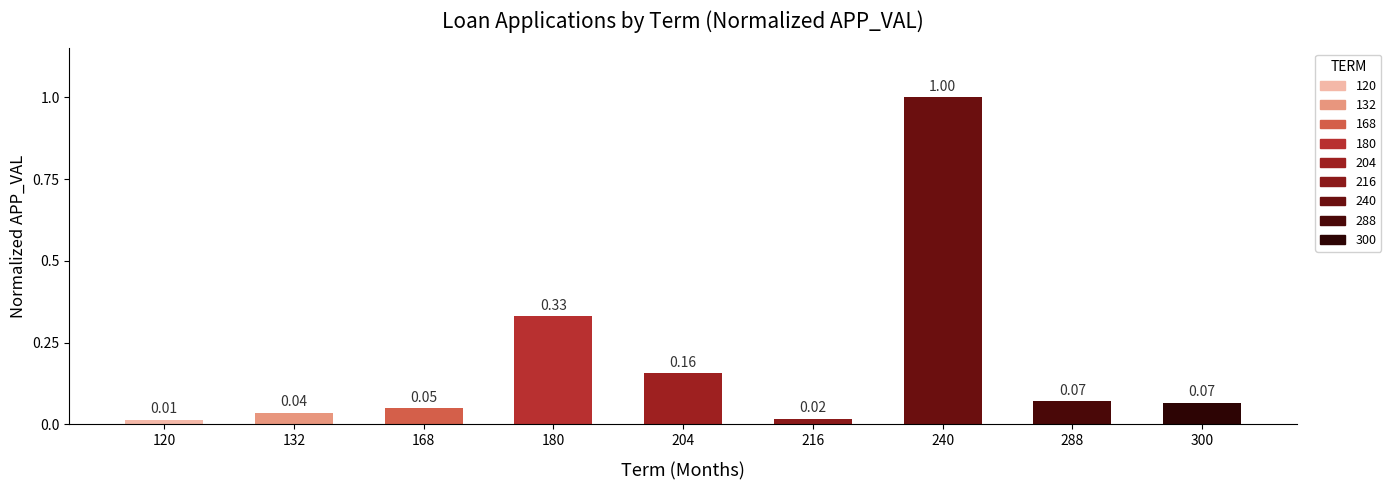

Between 168 and 300, which is larger?

300